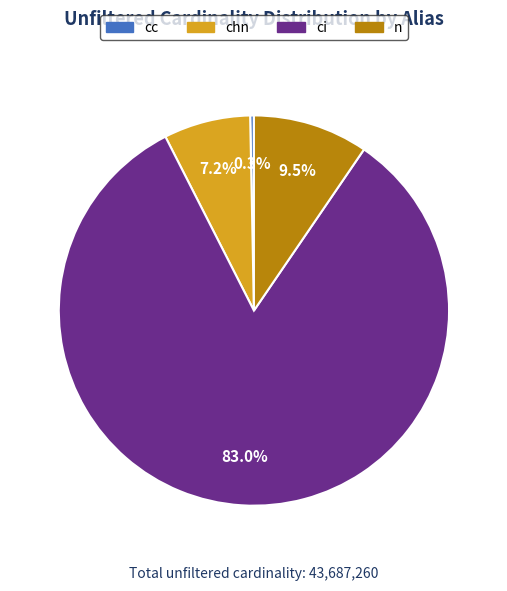

Which category has the smallest portion of the pie?

cc